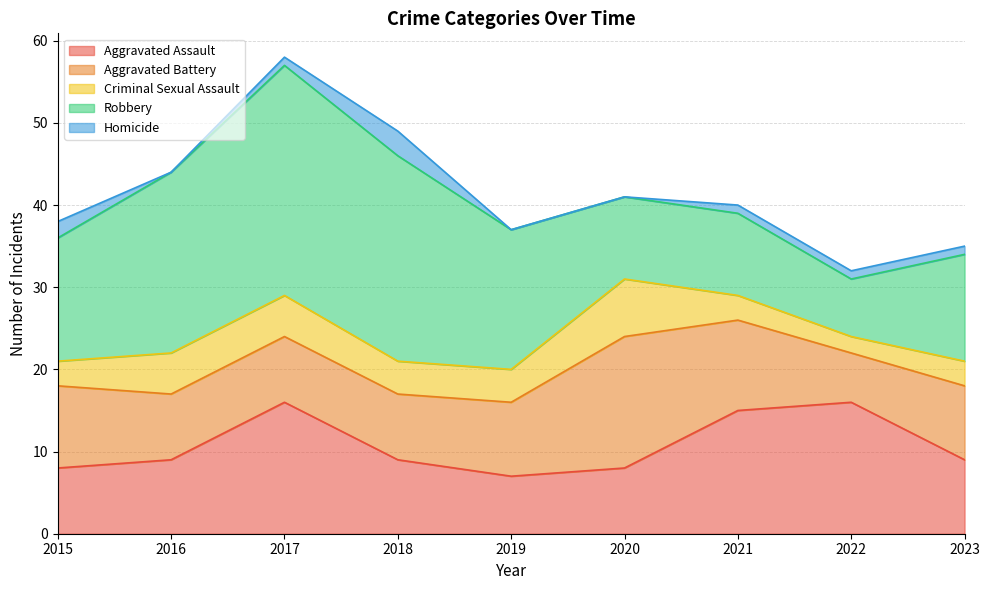

Rank the series by their maximum value, from lowest to highest.

Homicide, Criminal Sexual Assault, Aggravated Assault, Aggravated Battery, Robbery